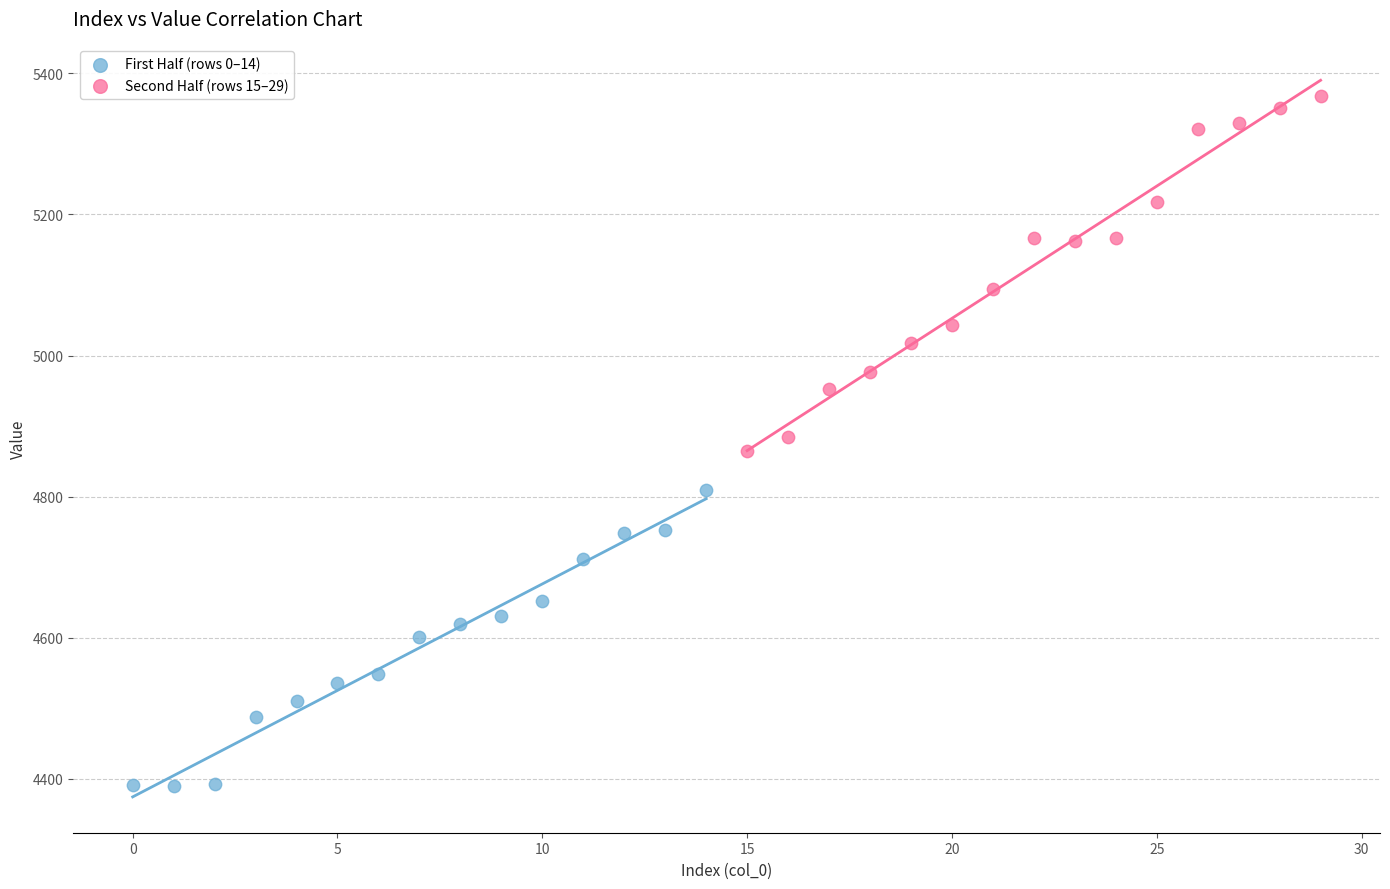

Which series contains the highest Y value?

Second Half (rows 15–29)